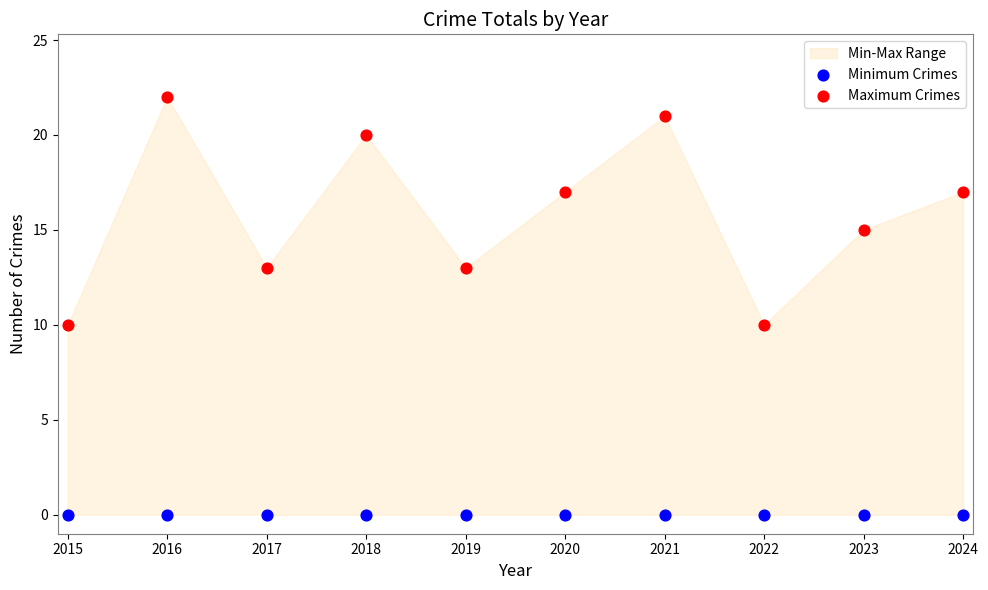

Which series contains the highest Y value?

Maximum Crimes